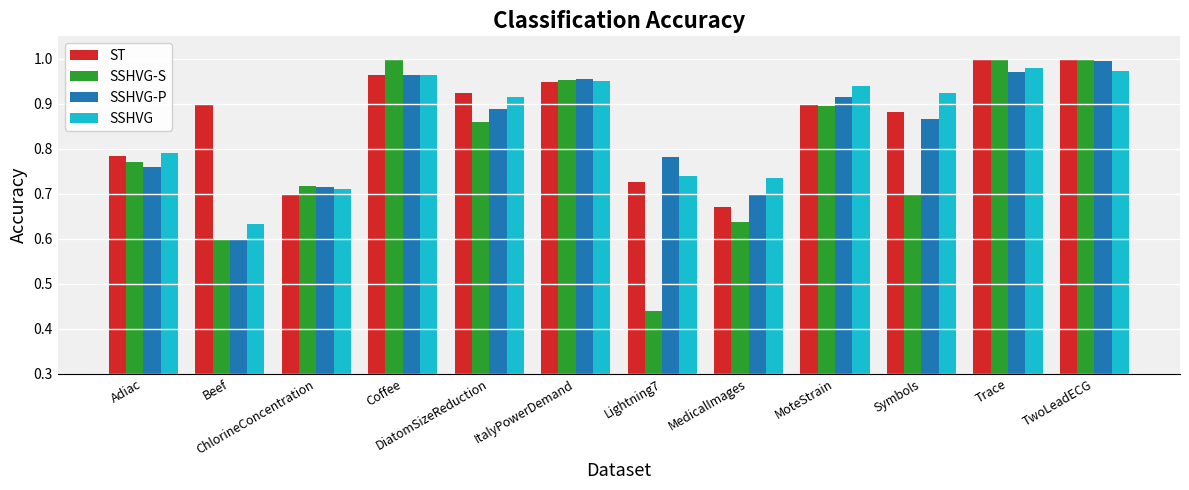

At how many categories does at least one series exceed 0?

12